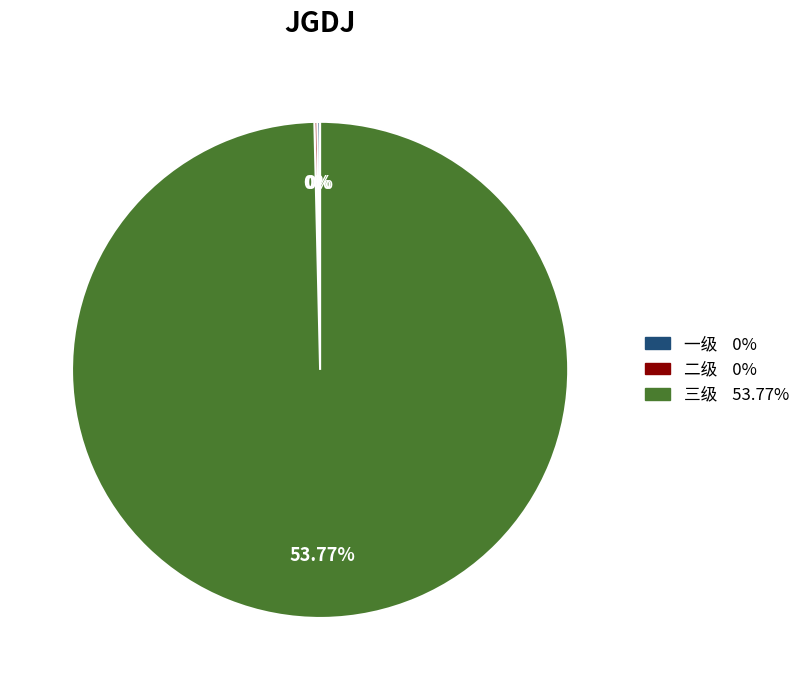

The 一级 slice represents 14% of the pie. True or false?

False